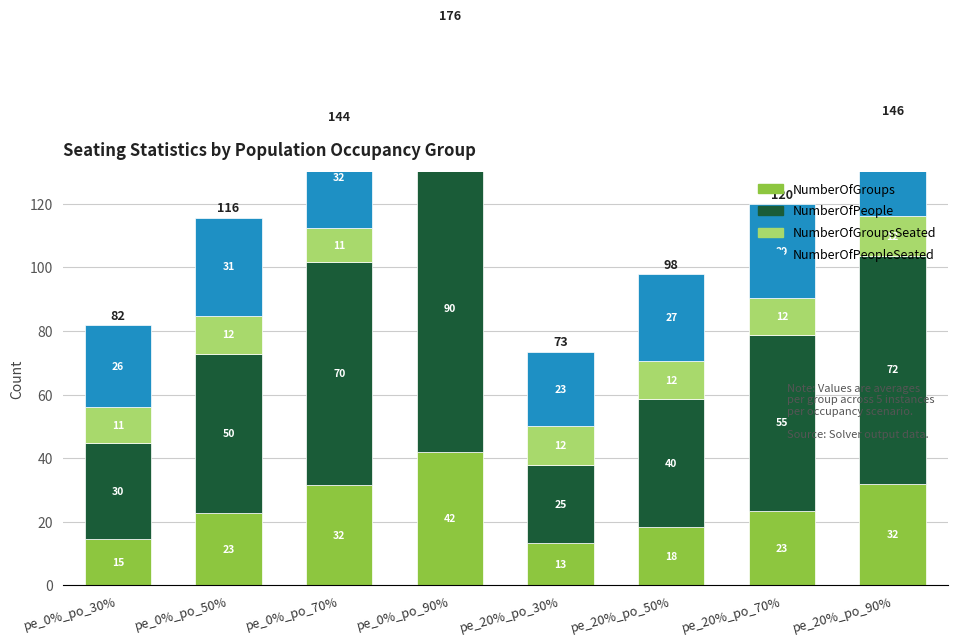

Which category has the highest value across all series?

pe_0%_po_90%